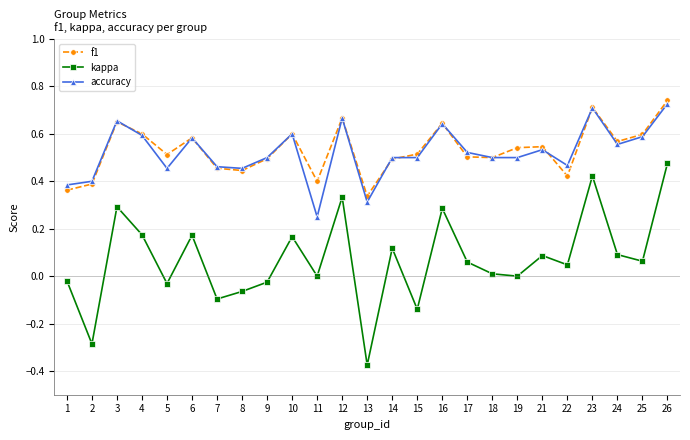

True or false: f1 and accuracy intersect in this chart.

True